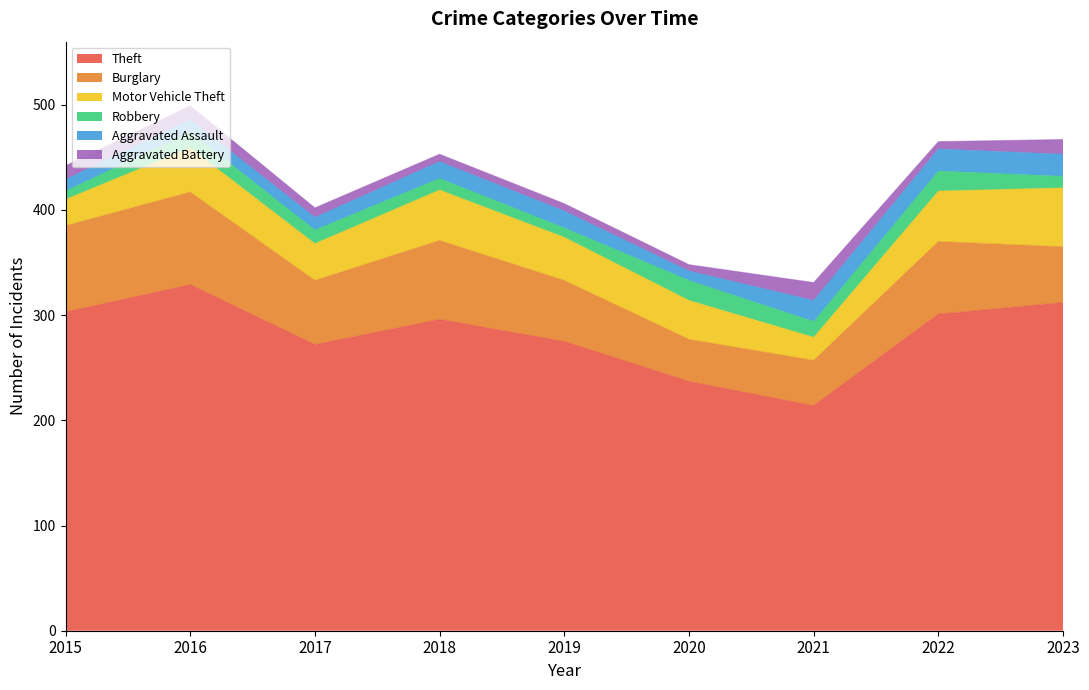

At which label does Aggravated Assault reach its minimum?

2020